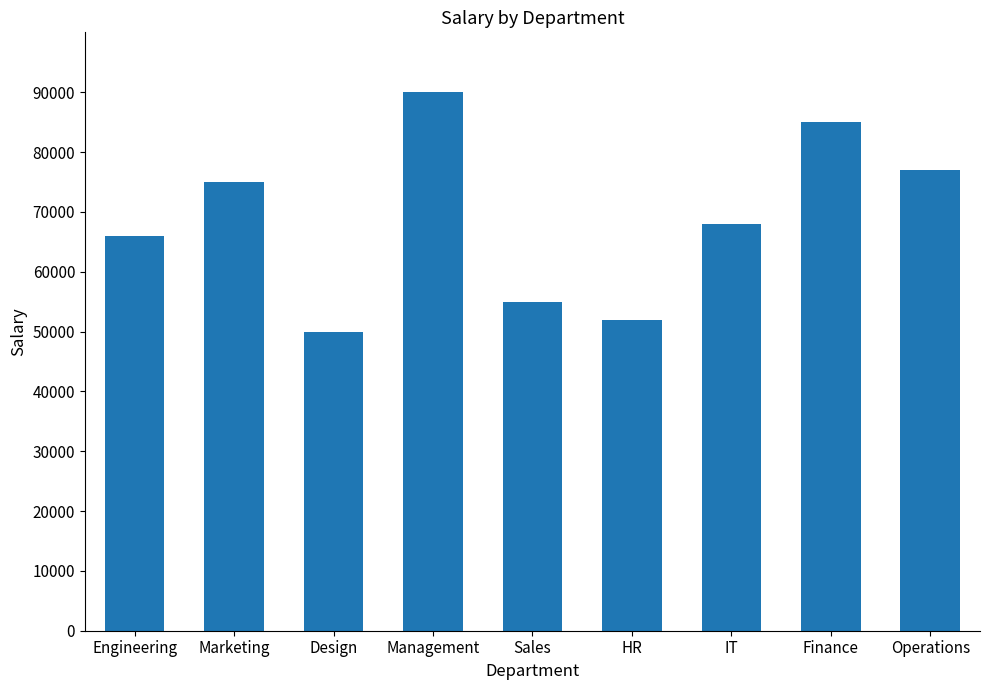

The chart shows a value of 85000 at Finance. True or false?

True